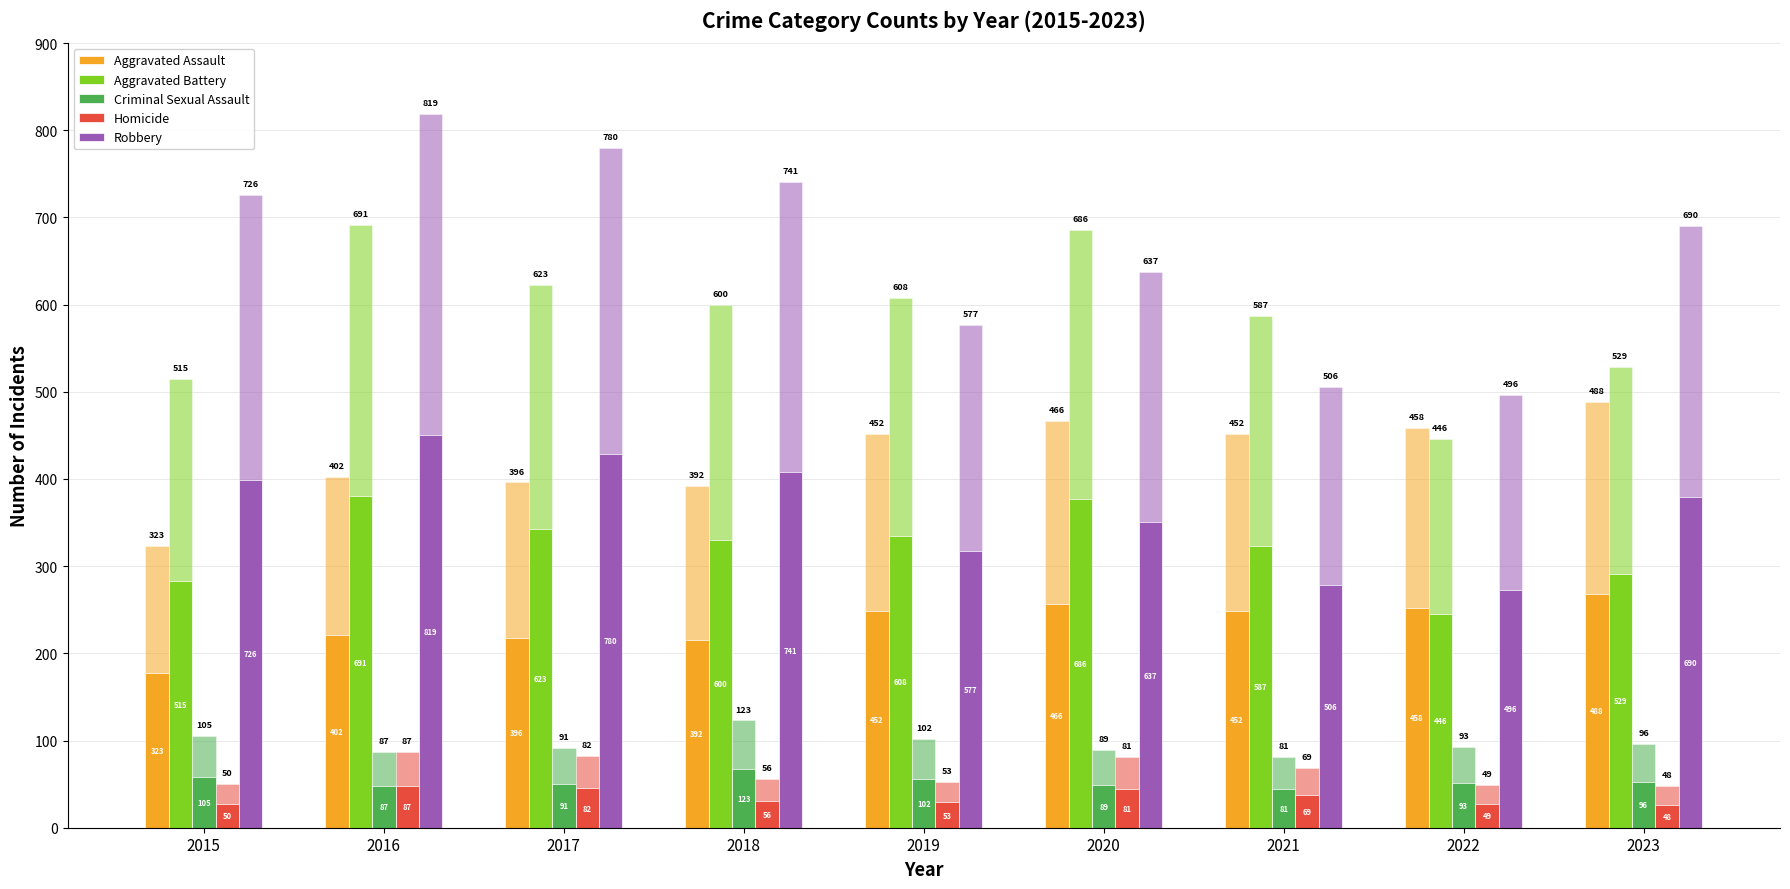

Which series has the widest spread of values?

Robbery